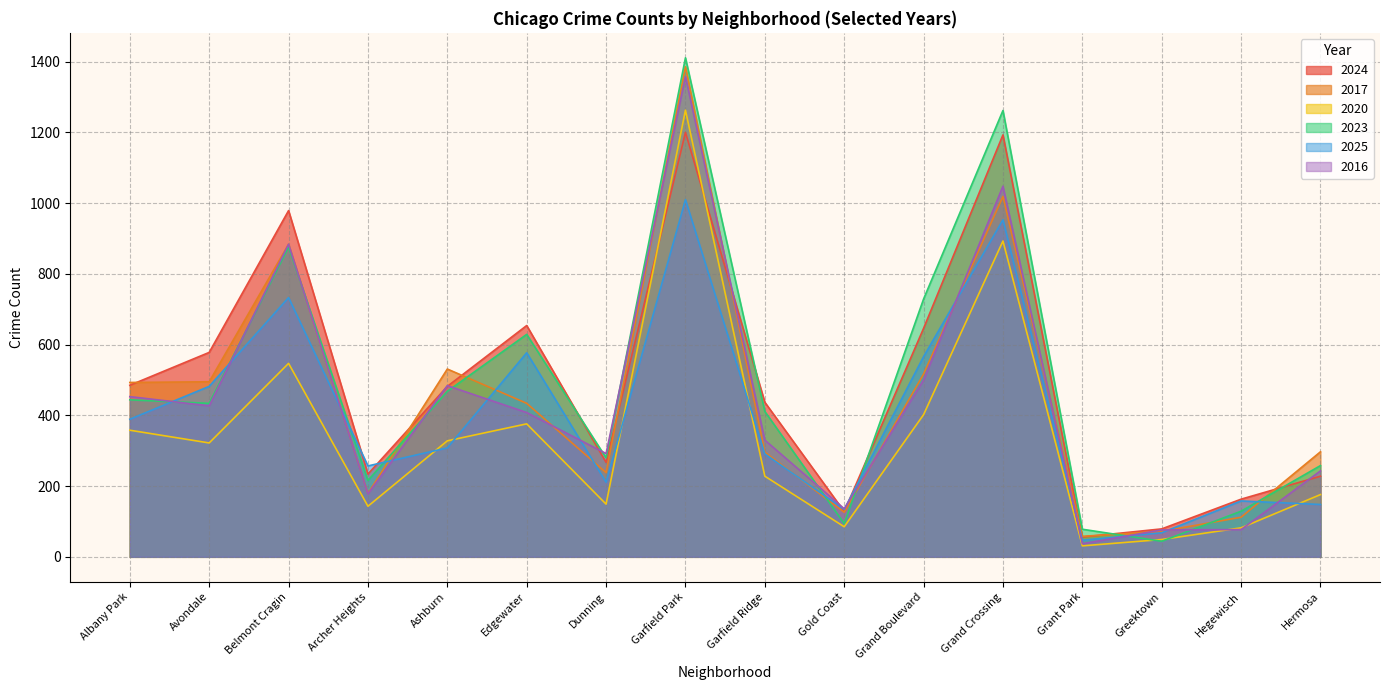

Which series has the largest range (max minus min)?

2023